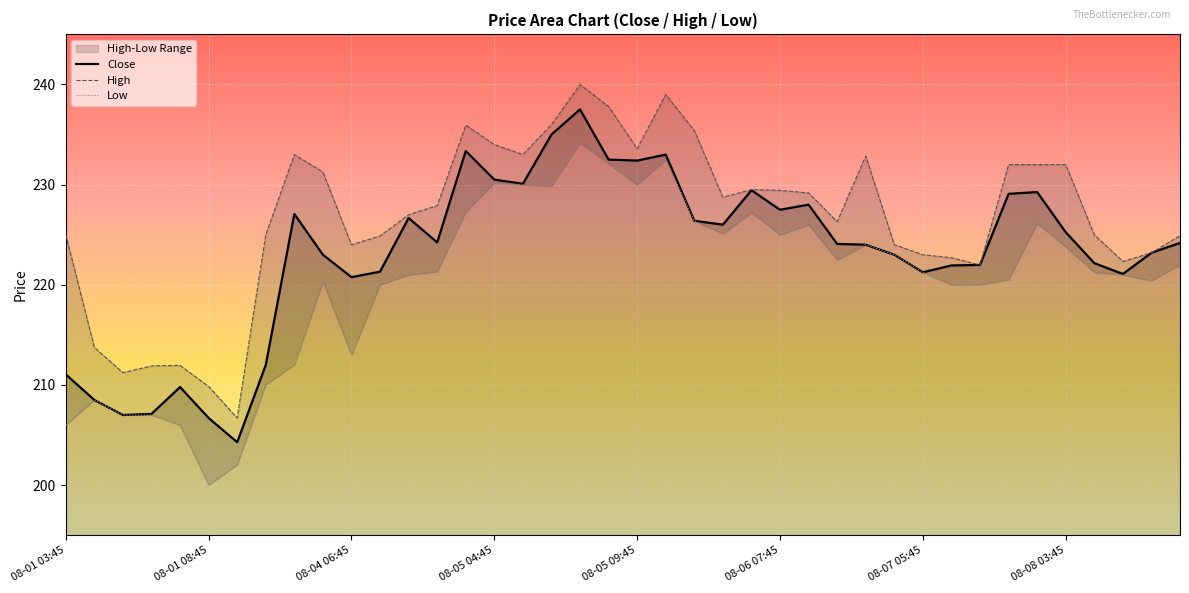

What is the highest value of the Close series?

237.5